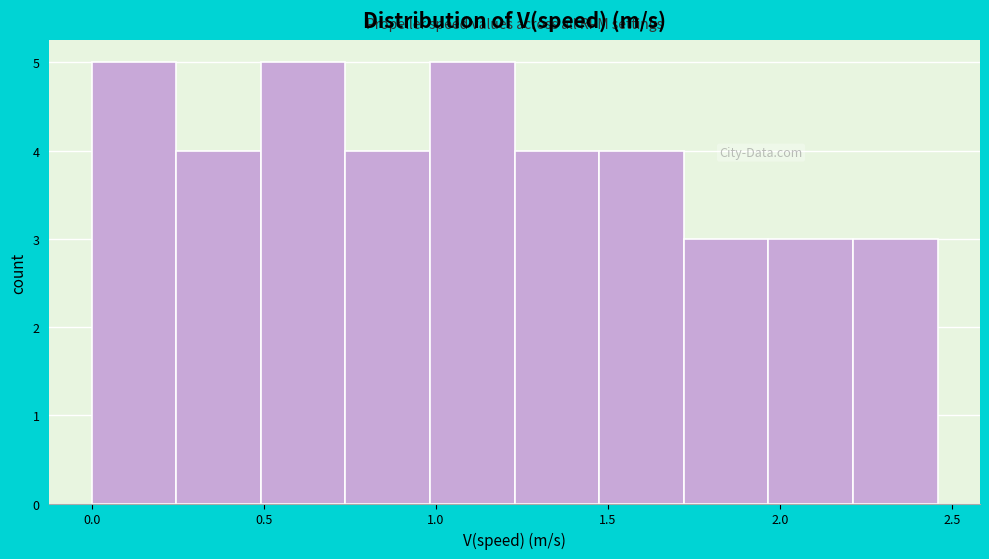

How tall is the bar that spans 1.25 to 1.50 on the x-axis? Neither the bar edges nor the heights are printed on the chart, so give them approximately, as read against the axes.

4